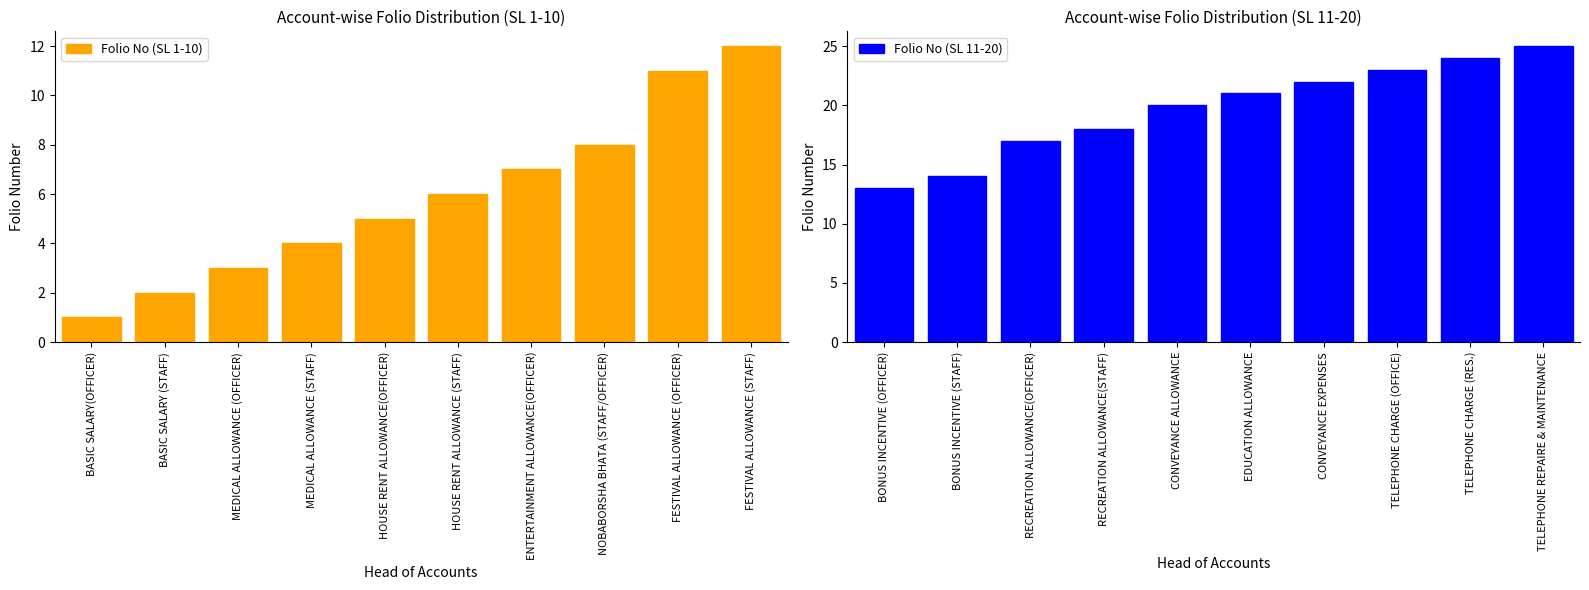

What is the highest value of the Folio No (SL 11-20) series?

25